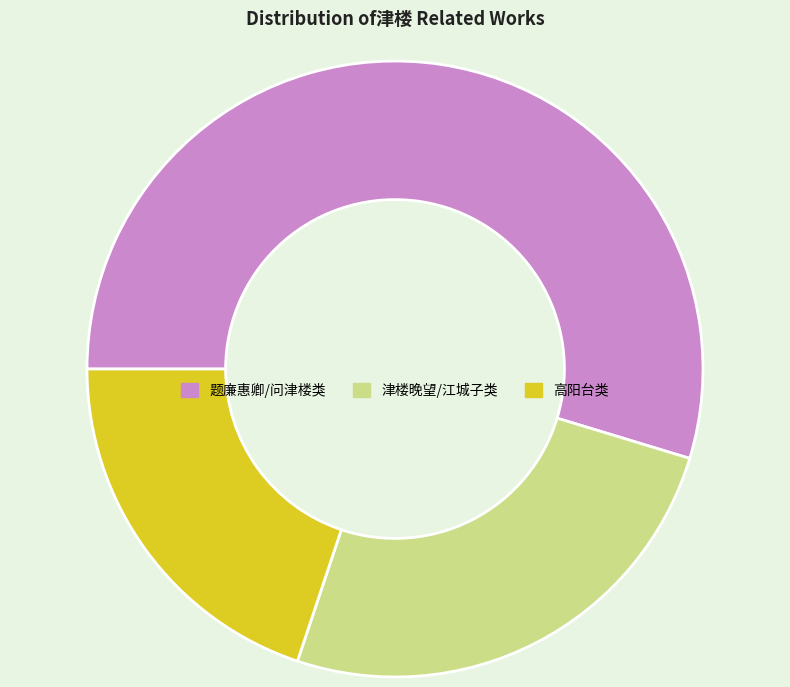

Which category has the smallest portion of the pie?

高阳台类